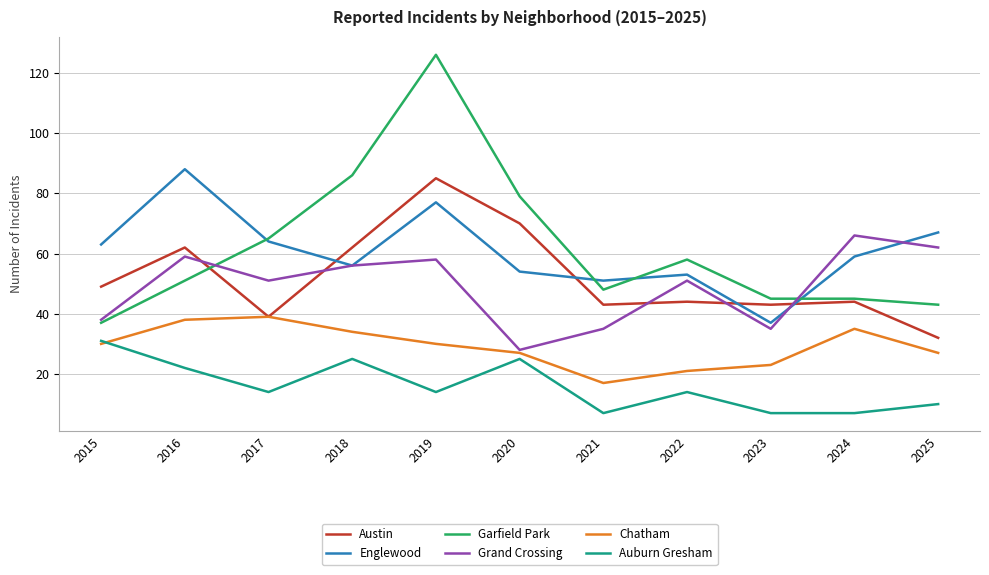

What is the spread (max minus min) of values at 2019?

112